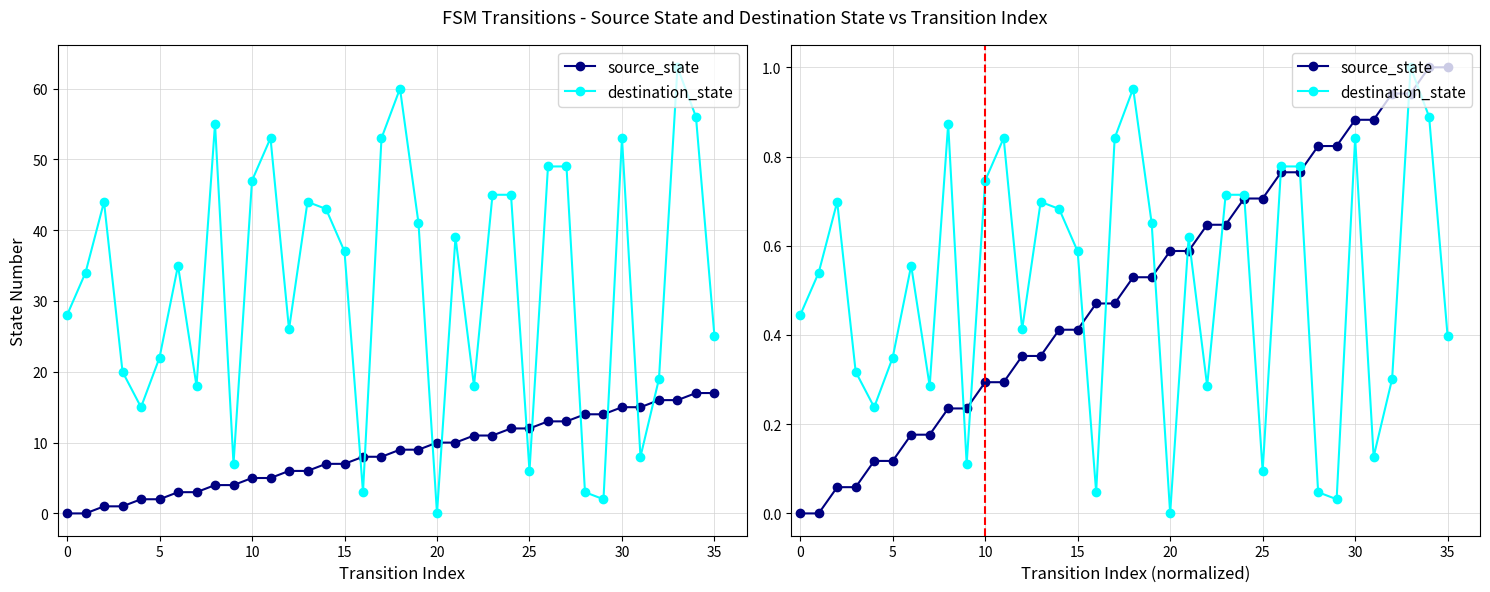

Which series has the widest spread of values?

source_state